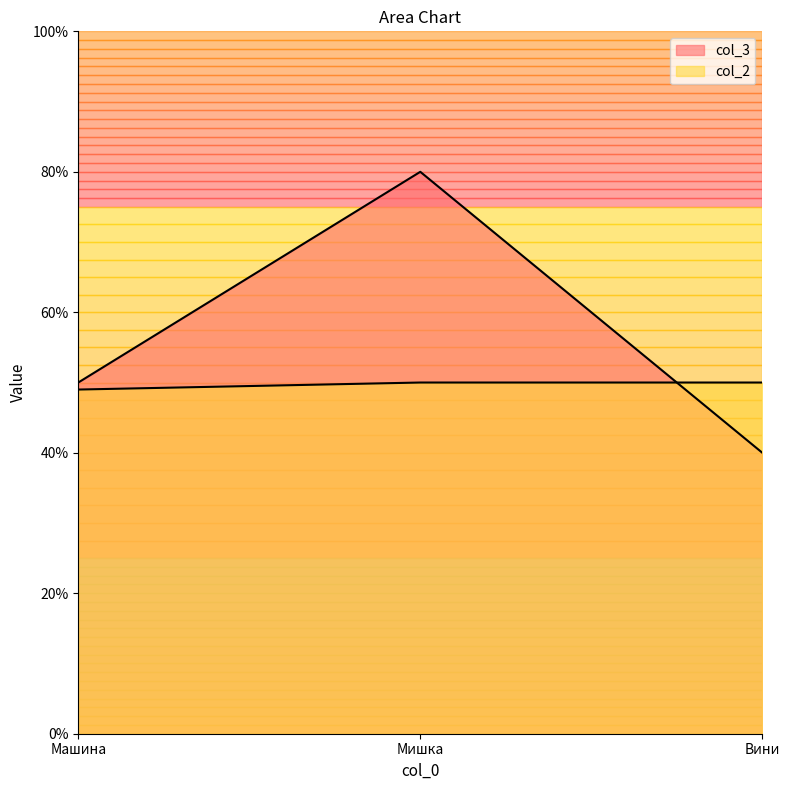

How many categories are shown in the chart?

3